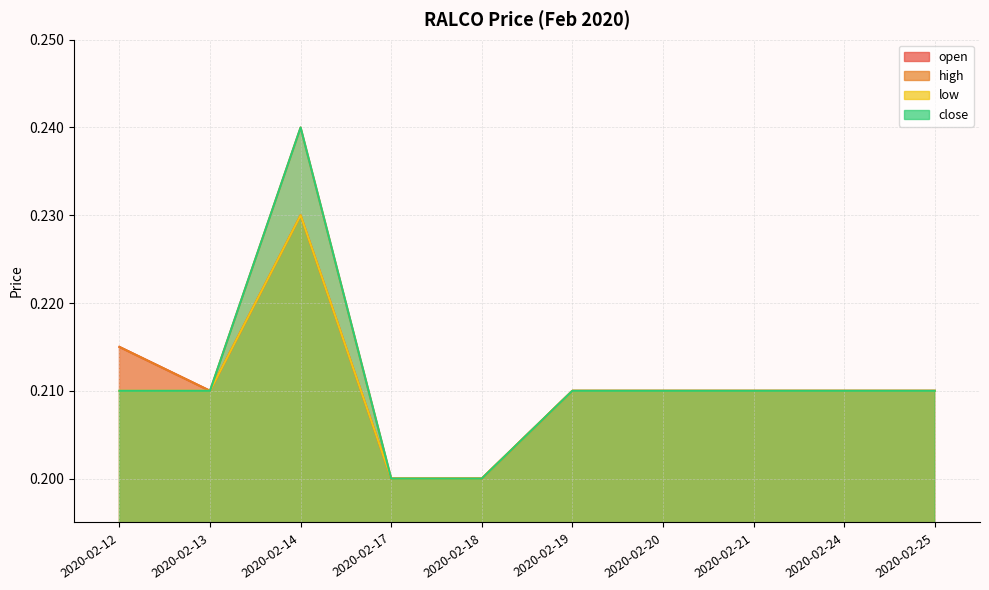

The value of low at 2020-02-14 is 0.2. True or false?

False